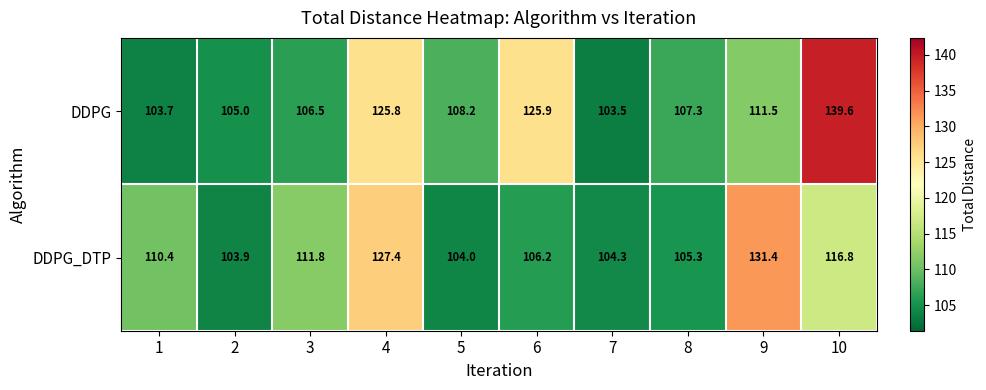

Rank the series by their maximum value, from lowest to highest.

DDPG_DTP, DDPG